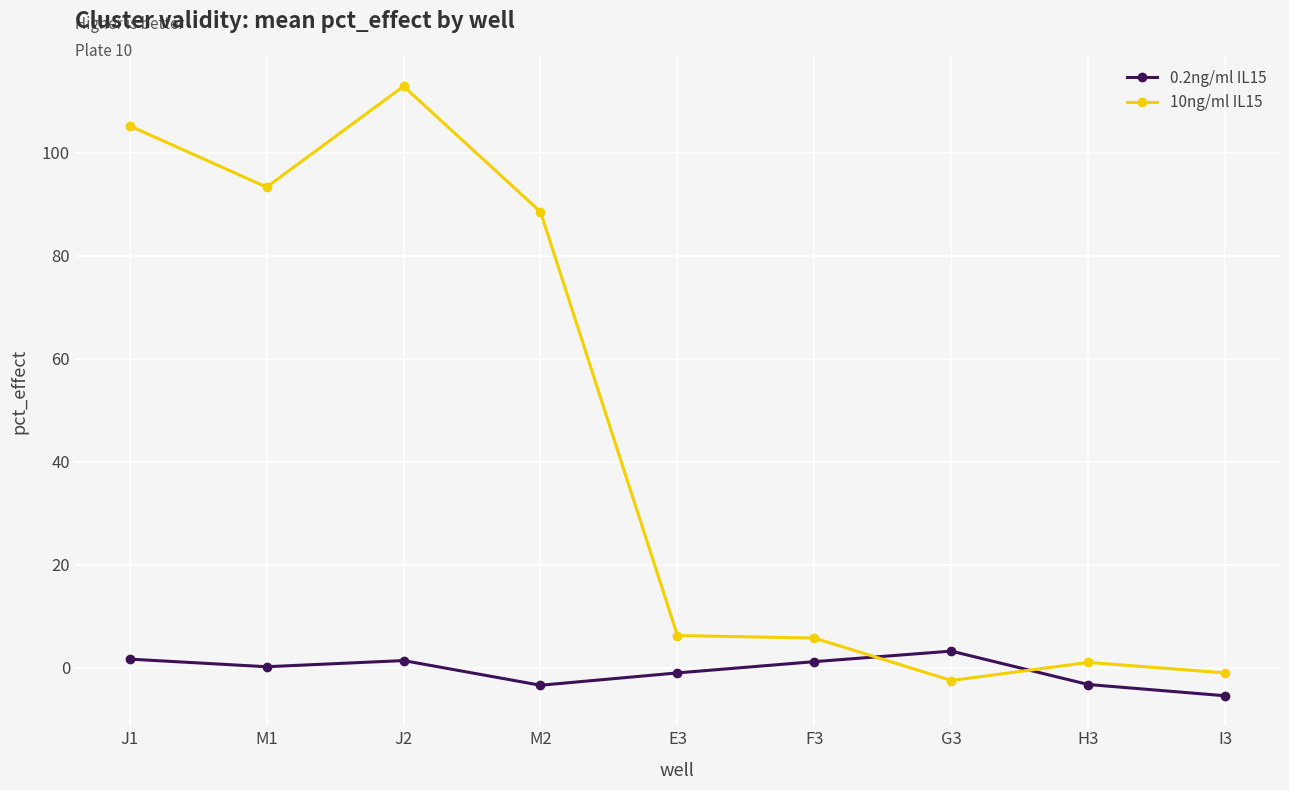

What is the average value of the 0.2ng/ml IL15 series?

-0.6